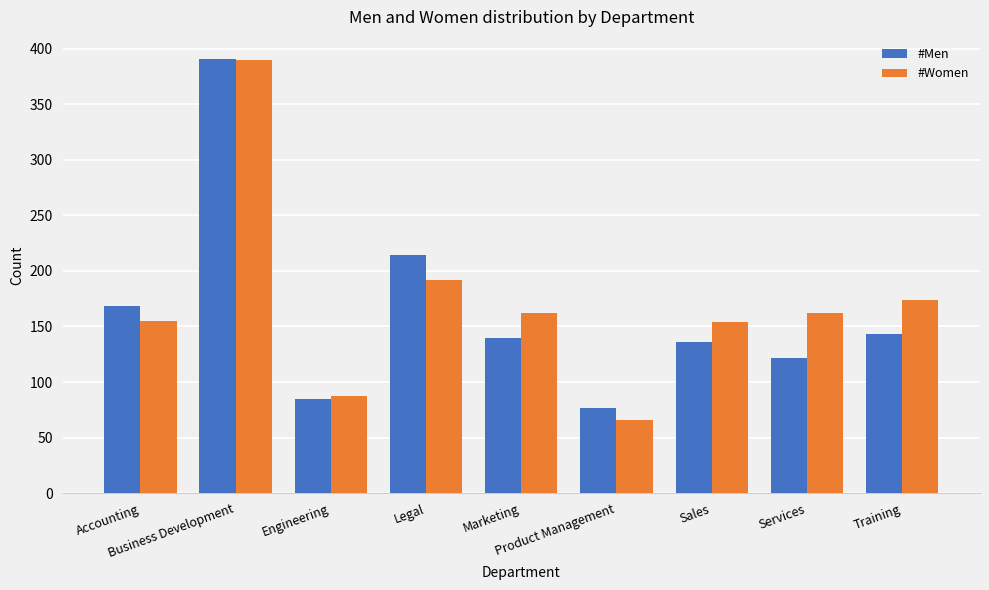

The #Women series shows 87 at Engineering. True or false?

True